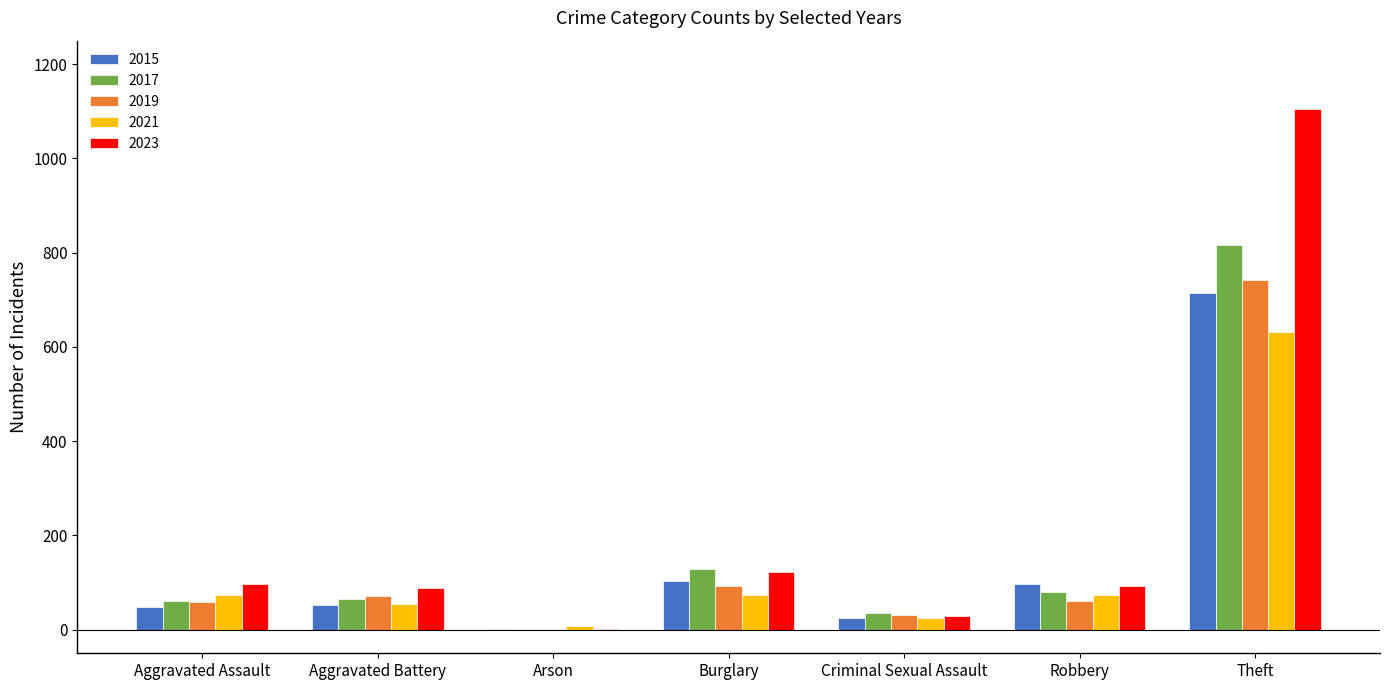

What is the average value of the 2017 series?

170